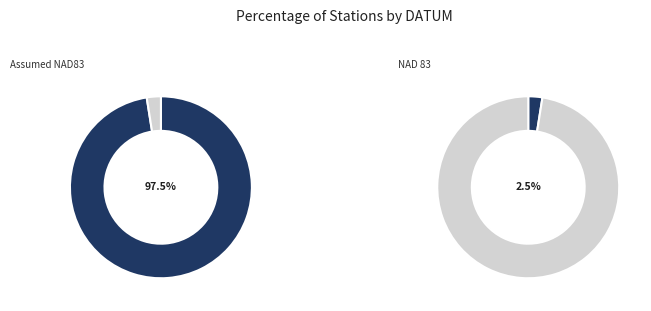

What is the majority slice?

Assumed NAD83